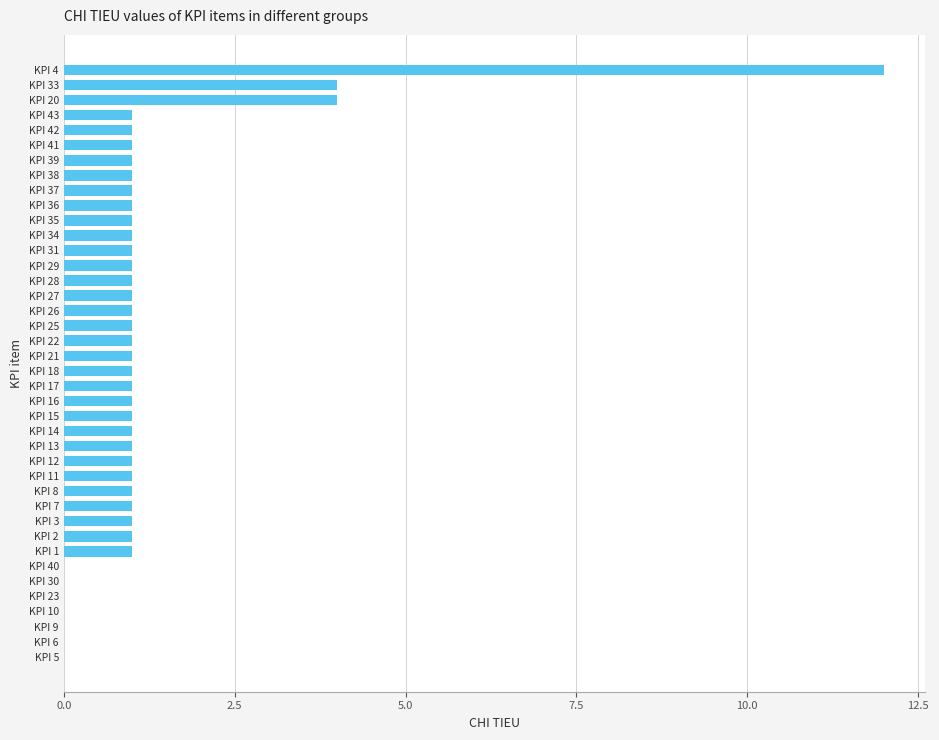

The value at KPI 11 is 2. True or false?

False